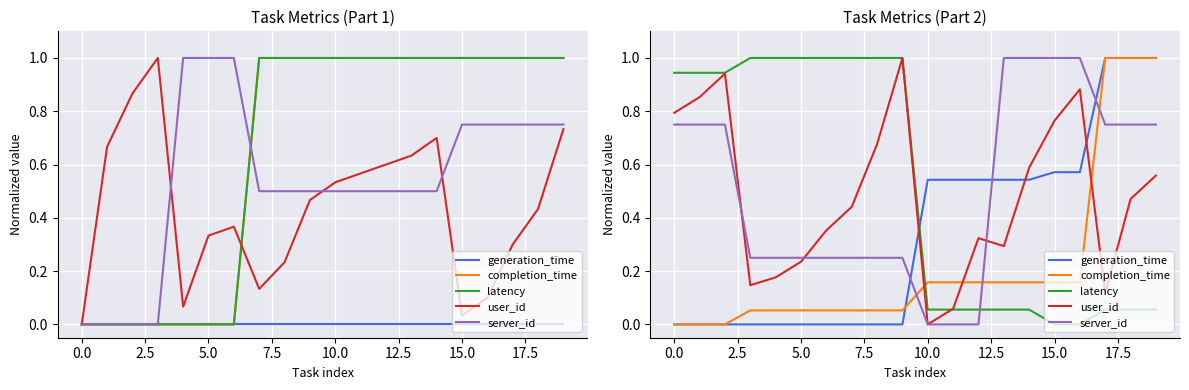

At 11, list the series in order from smallest to largest.

server_id, latency, user_id, completion_time, generation_time